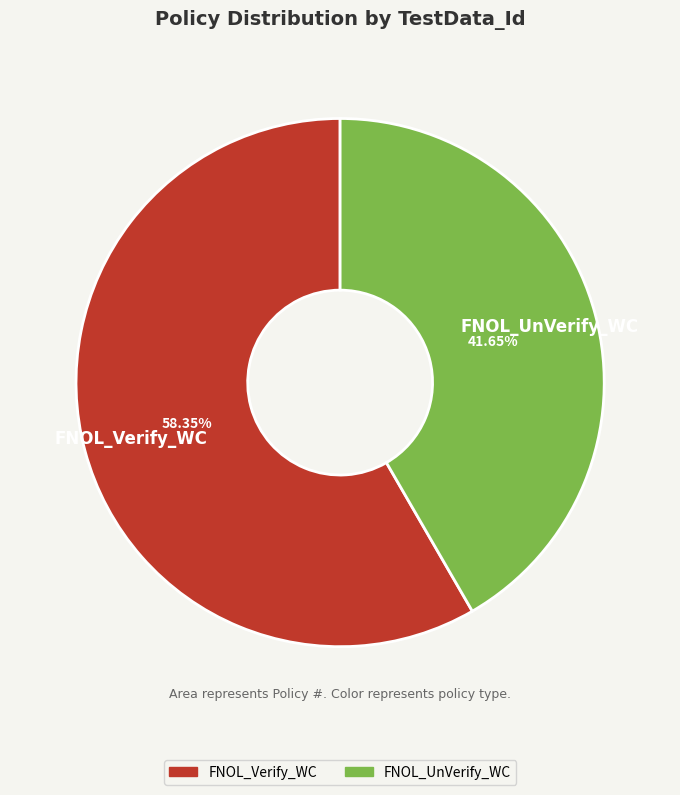

How many slices are in this pie chart?

2